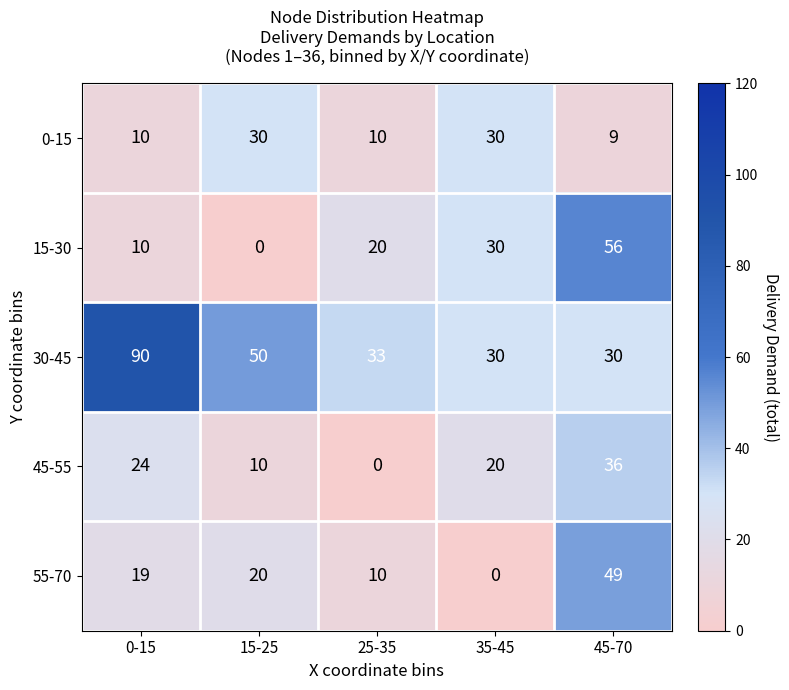

What is the sum of the 15-30 values at 25-35 and 15-25?

20